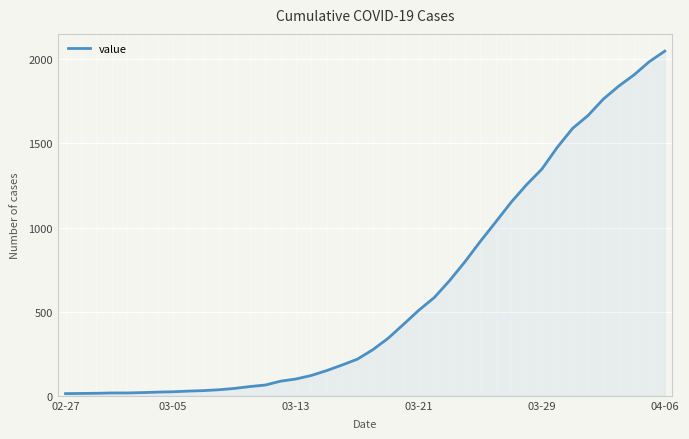

True or false: the data shows 6 at 03-05.

False